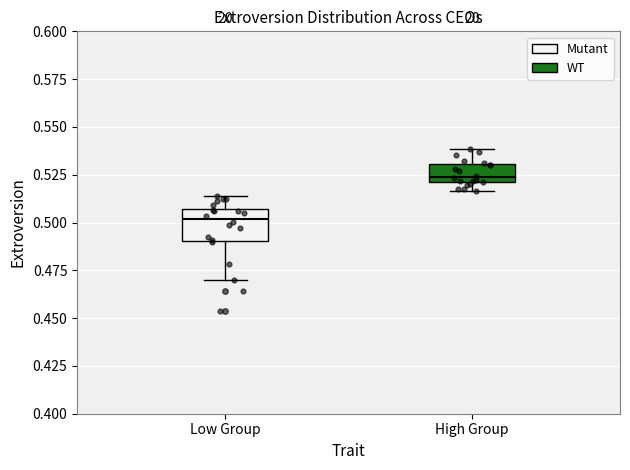

Reading left to right, transcribe this box plot: for each box, give where its median line is, the range the box spans, and where its two whiskers end, as read against the y-axis. The values are not printed on the chart, so give them approximately, as read against the axis.

Low Group: median 0.500, box 0.490 to 0.505, whiskers 0.470 to 0.515
High Group: median 0.525, box 0.520 to 0.530, whiskers 0.515 to 0.540